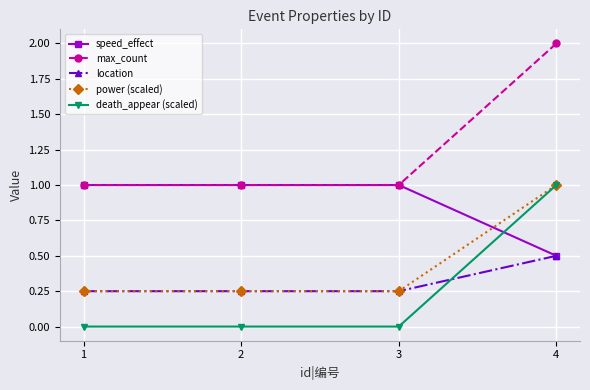

What is the value of the max_count point at the 2nd from the left?

1.0